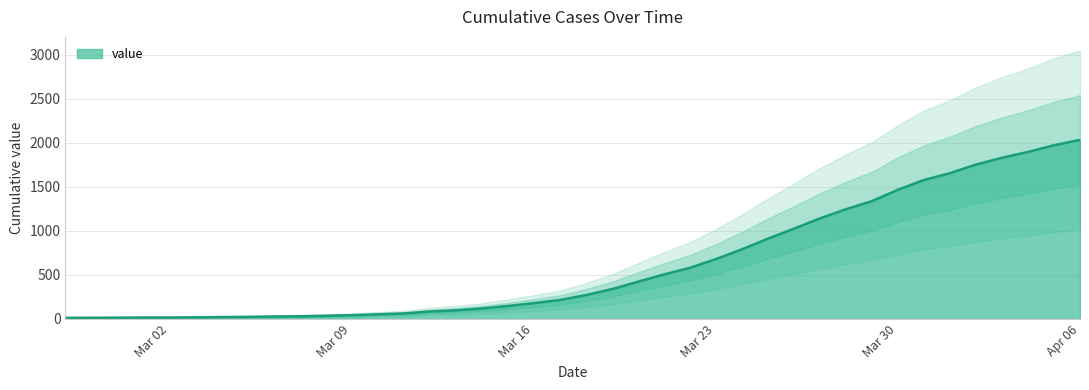

The chart shows a value of 949 at 2020-04-01. True or false?

False